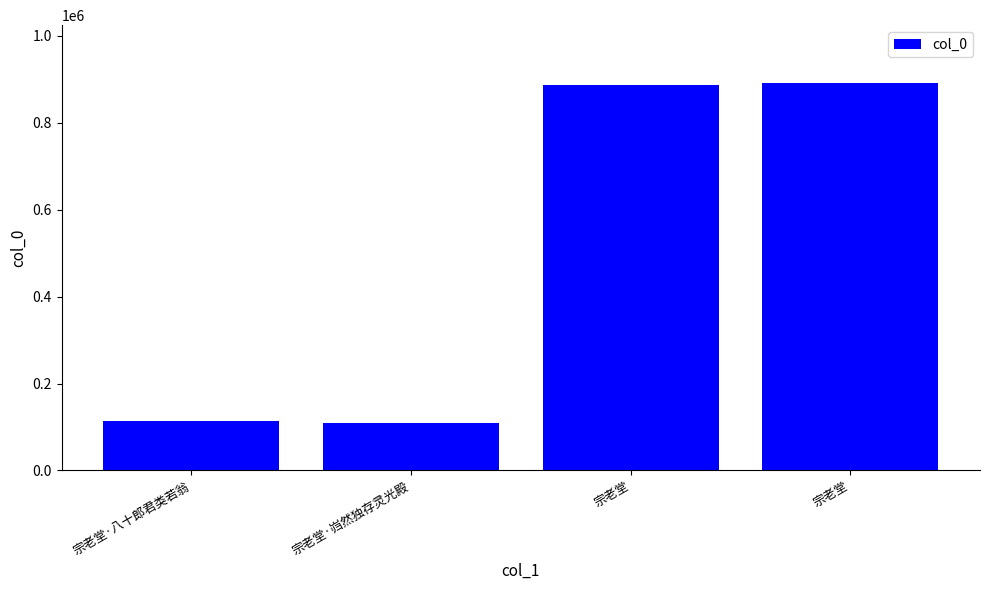

Which category has the highest value across all series?

宗老堂